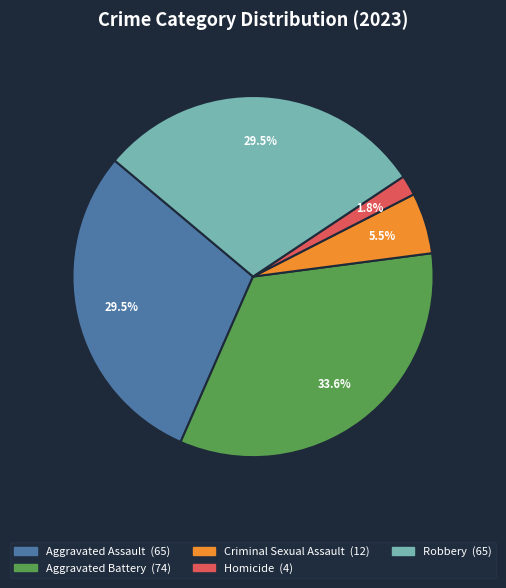

Between Aggravated Battery and Homicide, which is larger?

Aggravated Battery